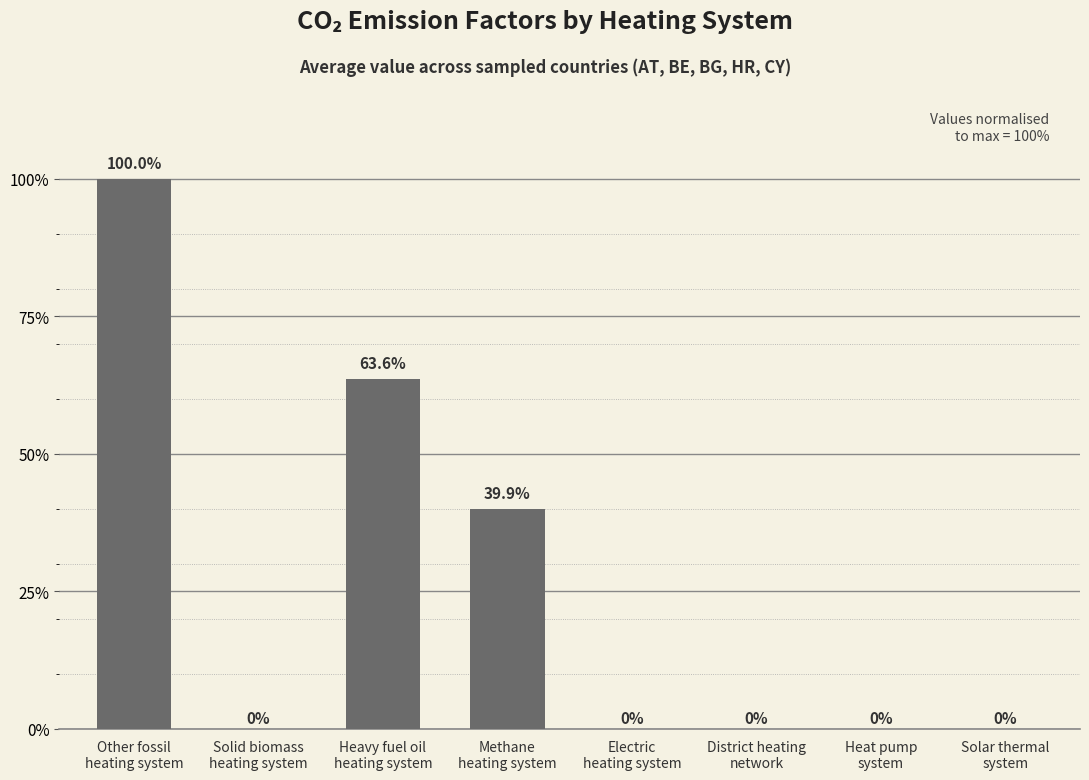

The chart shows a value of 0.0 at Methane
heating system. True or false?

False